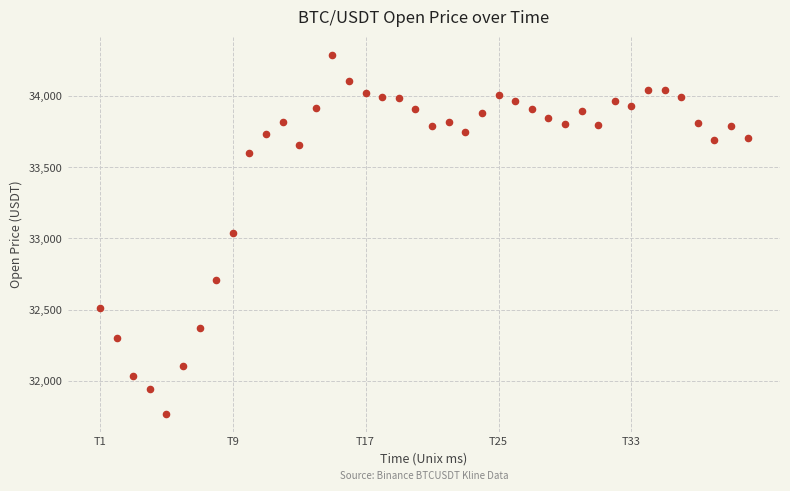

What is the range of X values (max minus min)?

11700000.0